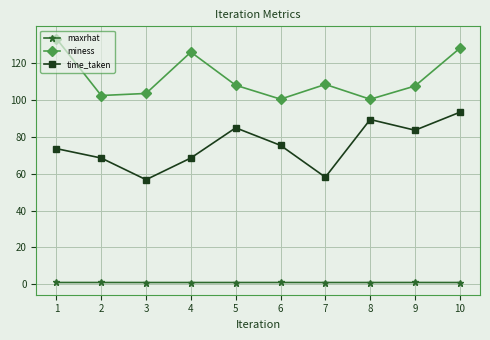

What is the highest value of the miness series?

133.1